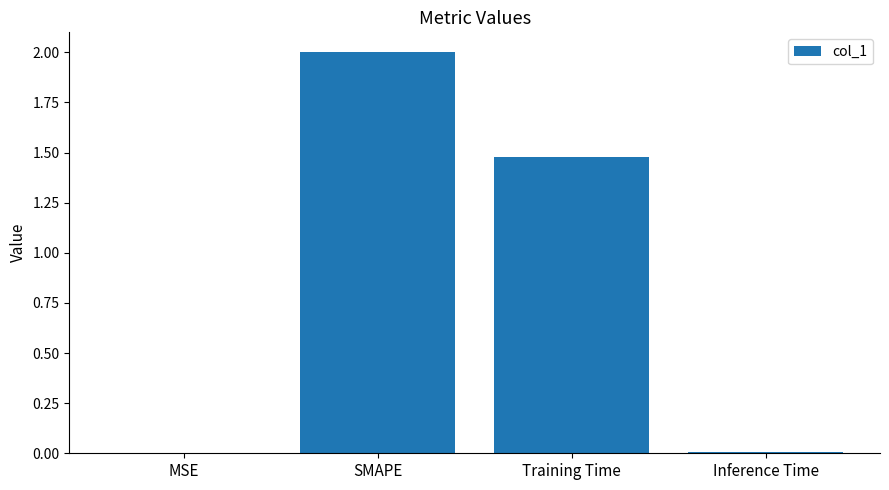

What is the sum of all values?

3.5